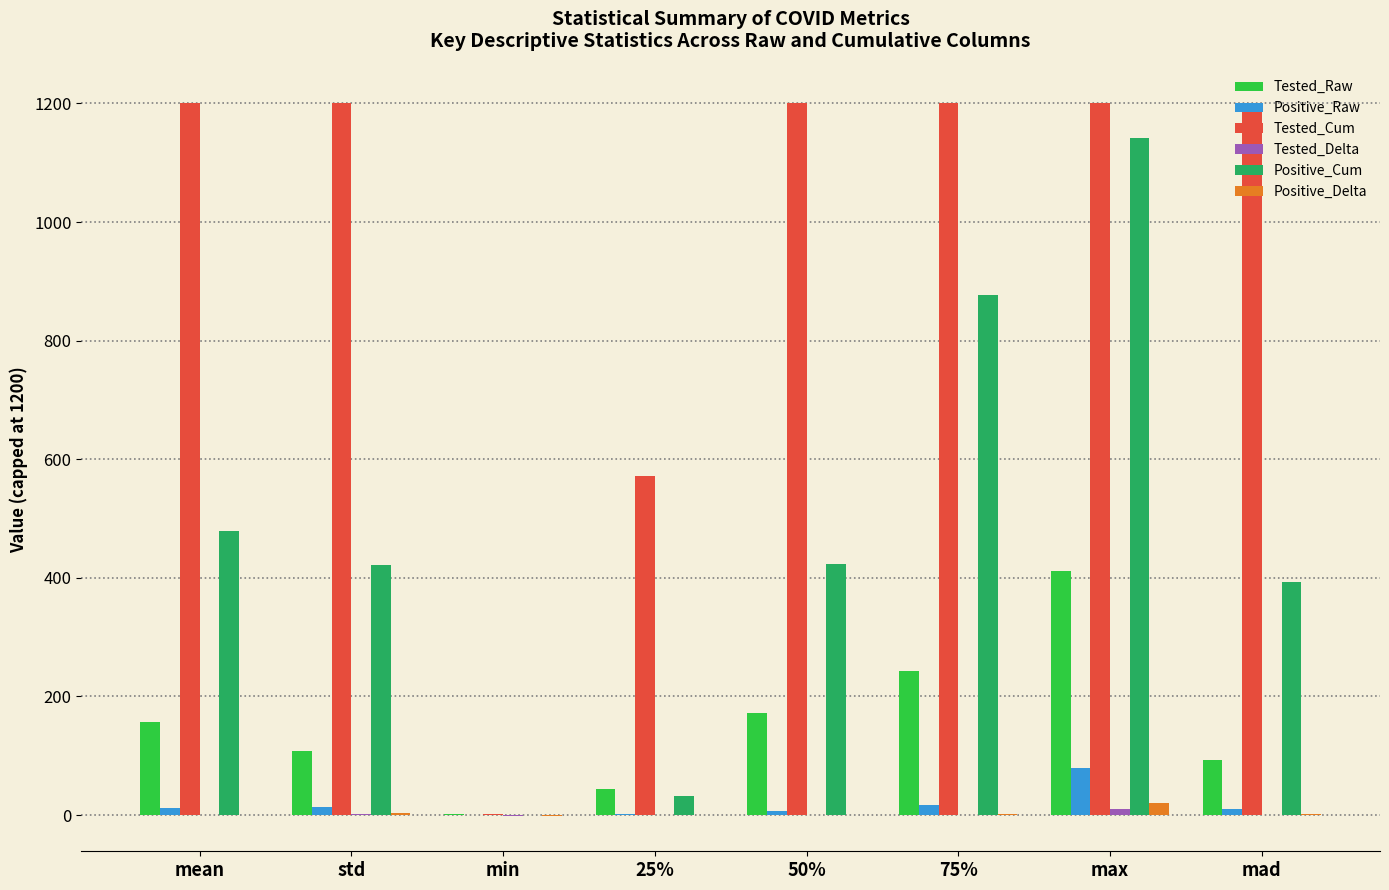

True or false: Tested_Cum has a value of 1200.0 at 50%.

True